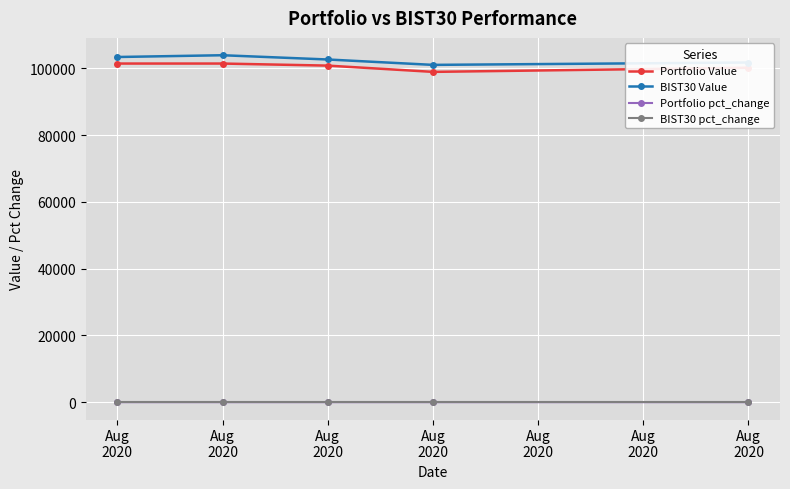

The BIST30 pct_change series shows 0.0 at Aug
2020. True or false?

False